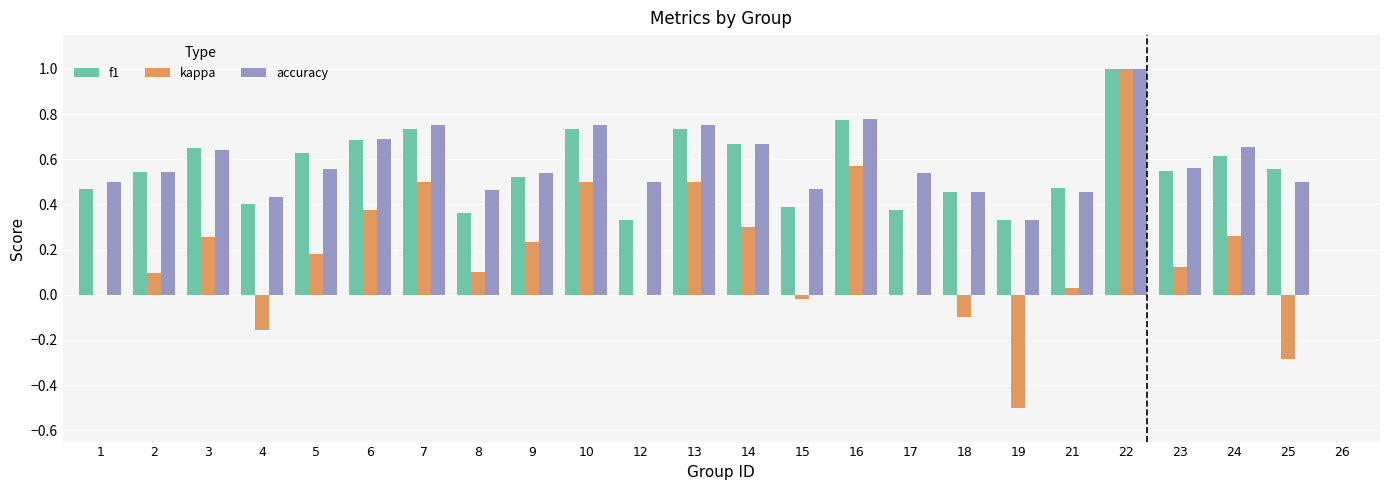

What is the sum of all f1 values?

13.0